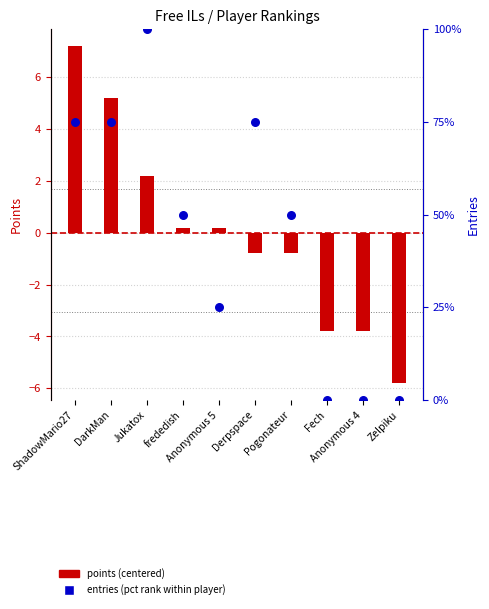

Is the value of entries (pct rank) at ShadowMario27 greater than the value of points (centered) at frededish?

Yes